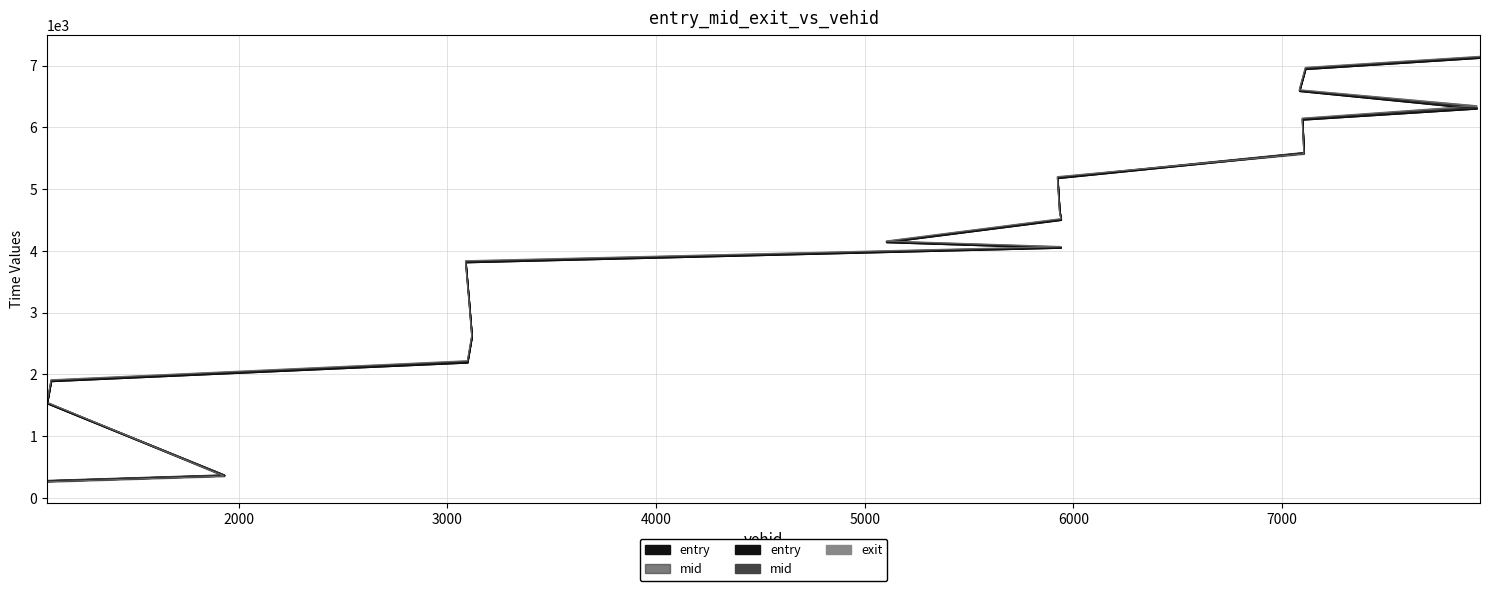

Which has a higher value, 1082 or 7096?

7096